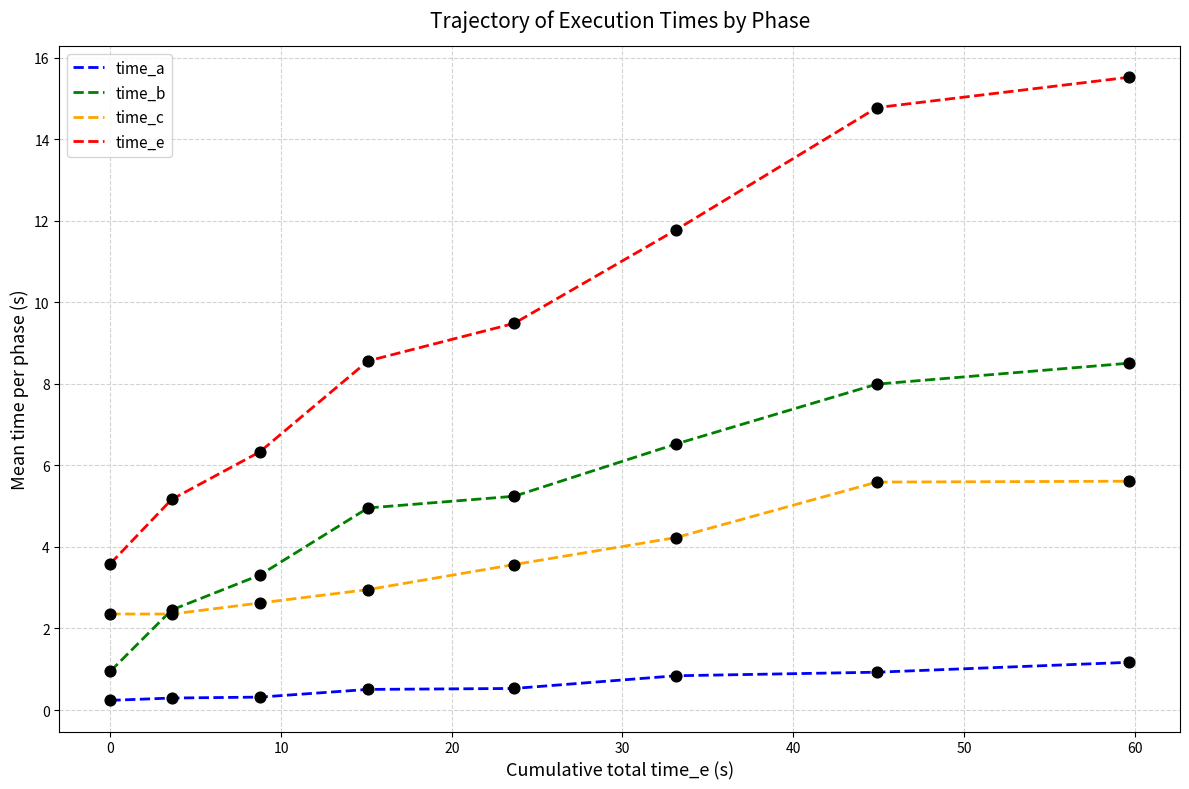

Which series has the widest spread of values?

time_e